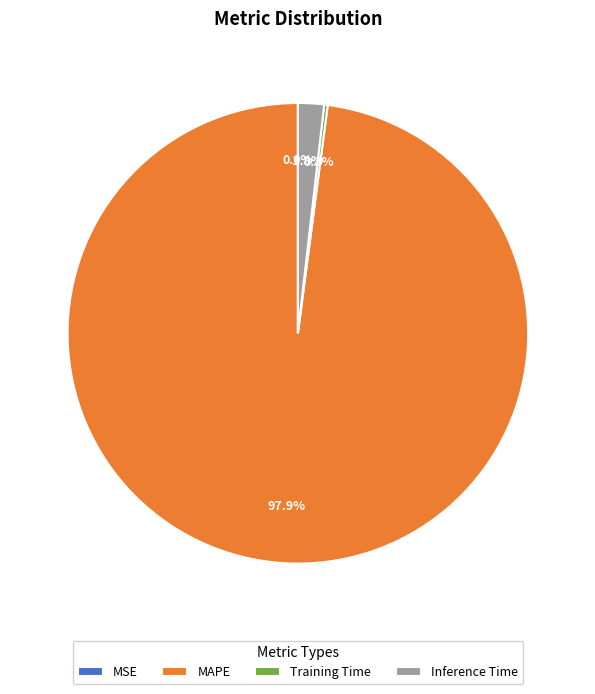

Which category has the biggest portion of the pie?

MAPE